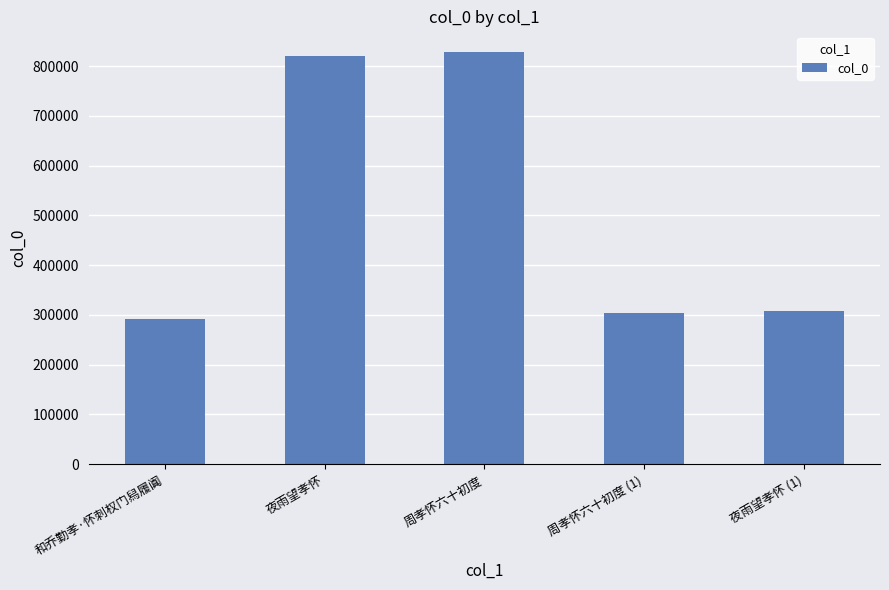

What is the ratio of the value at 周孝怀六十初度 to the value at 周孝怀六十初度 (1)?

2.7